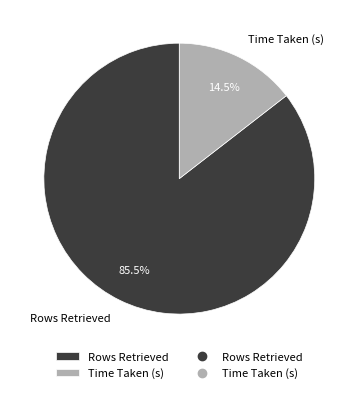

Which has a higher value, Rows Retrieved or Time Taken (s)?

Rows Retrieved